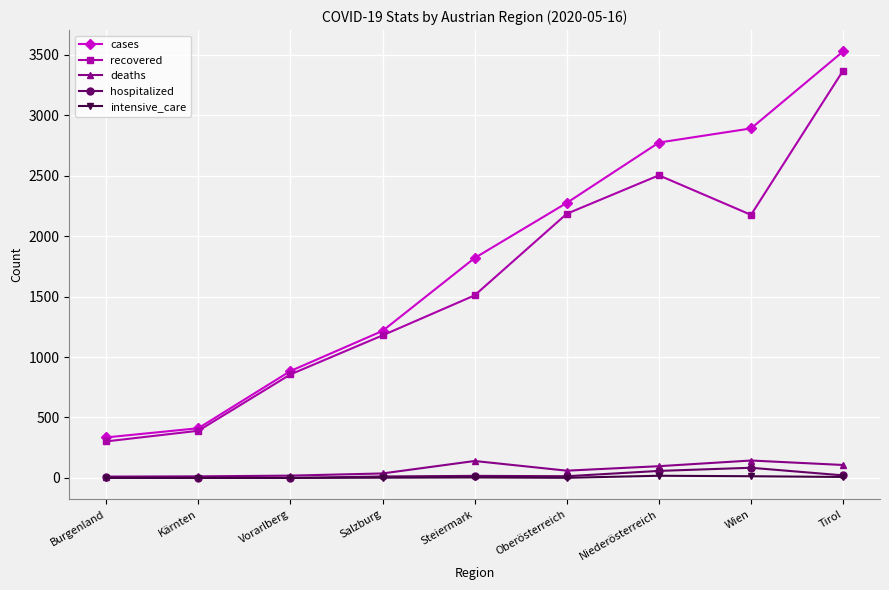

At which label does recovered reach its minimum?

Burgenland